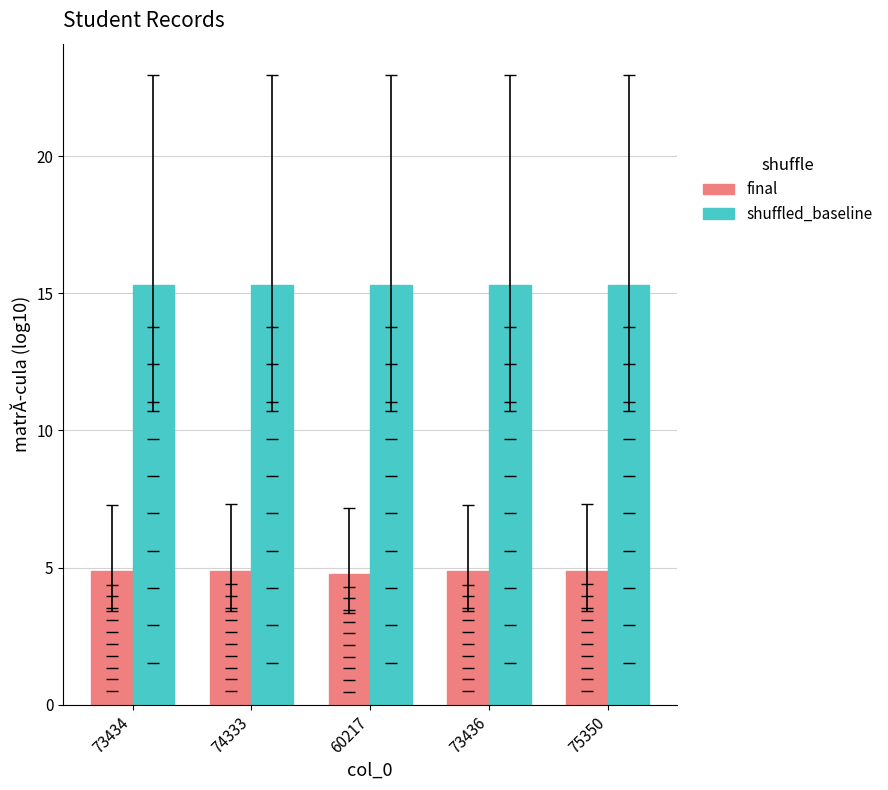

What is the minimum value shown in the chart?

4.8